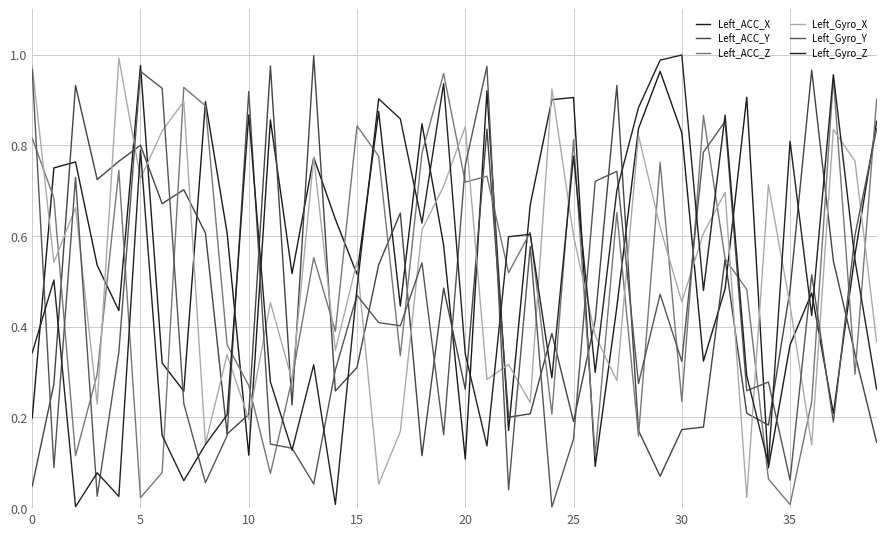

What is the value of the Left_Gyro_Y point at the 2nd from the left?

0.1